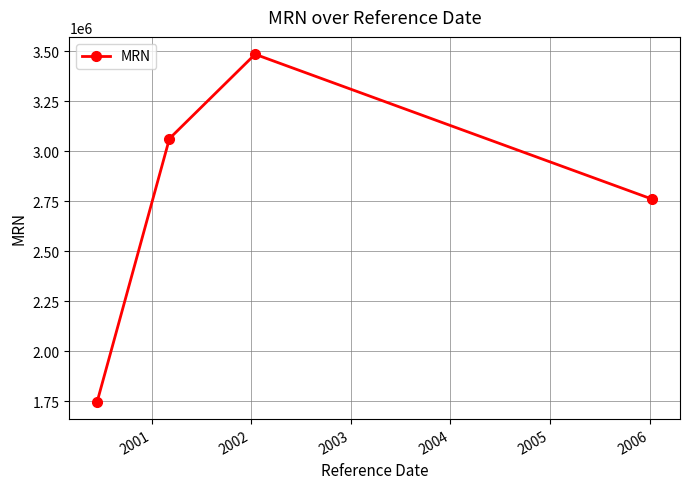

True or false: the data has more than 1 interior local peaks.

False